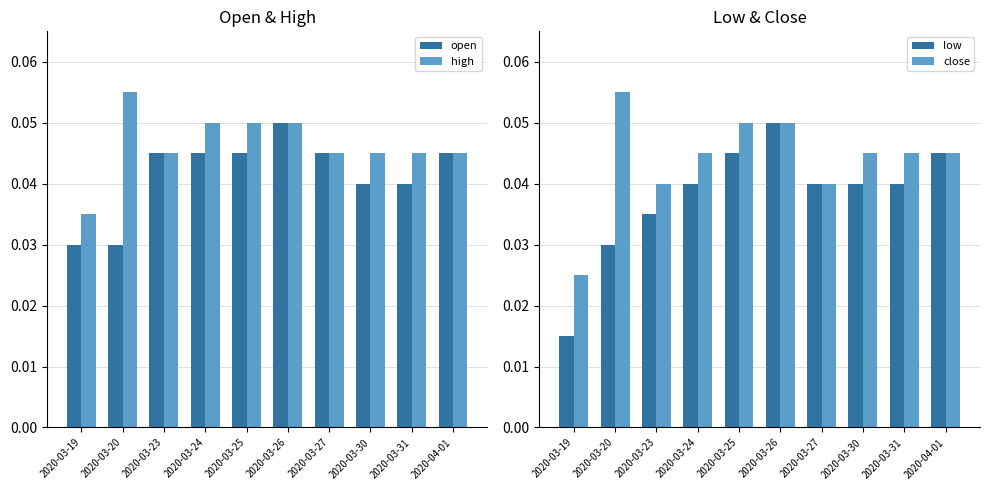

What is the maximum value for open?

0.1